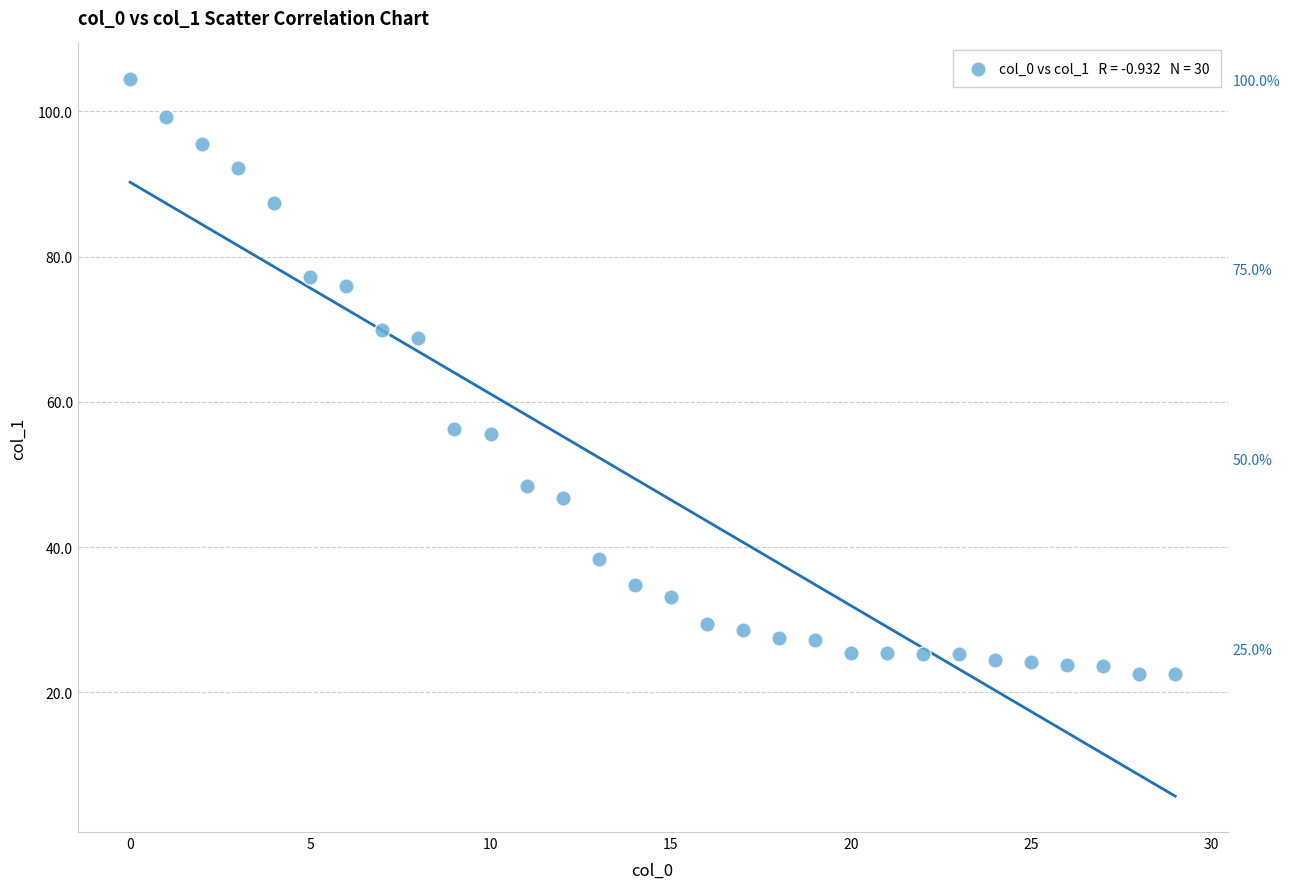

What is the range of Y values (max minus min)?

81.9